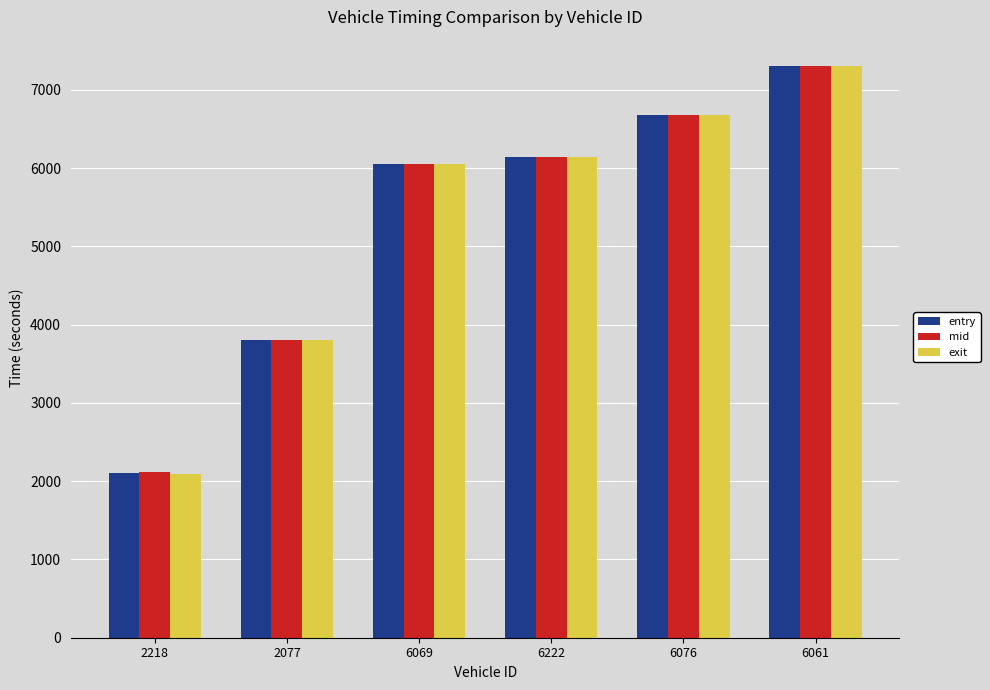

True or false: entry has a value of 6806.6 at 2077.

False